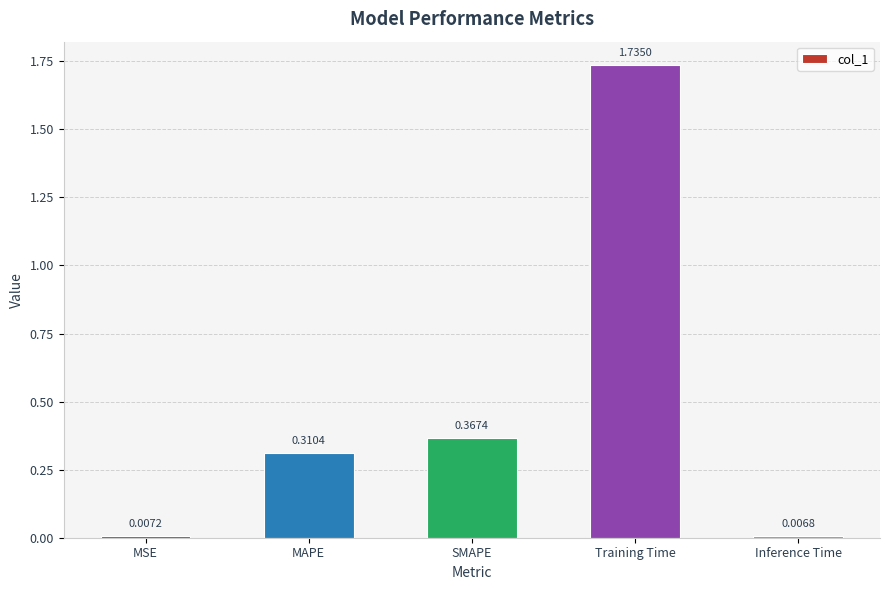

Which has a higher value, SMAPE or MSE?

SMAPE